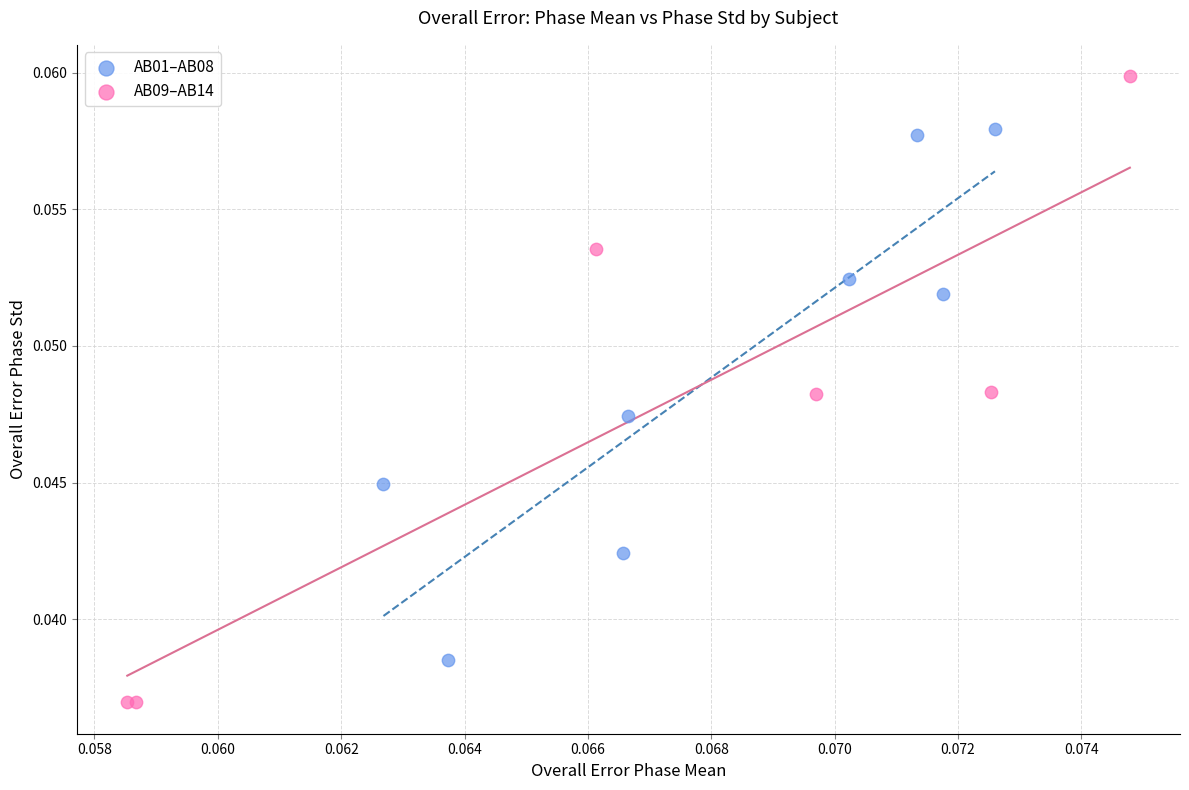

Which series has the largest Y range (max minus min)?

AB09–AB14